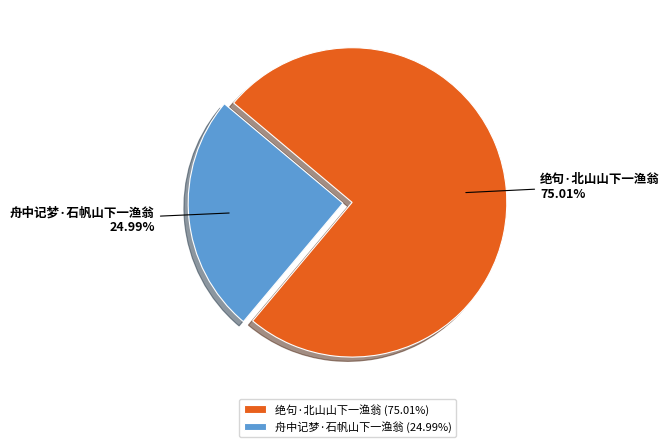

How much of the chart is everything except 绝句·北山山下一渔翁?

25.0%